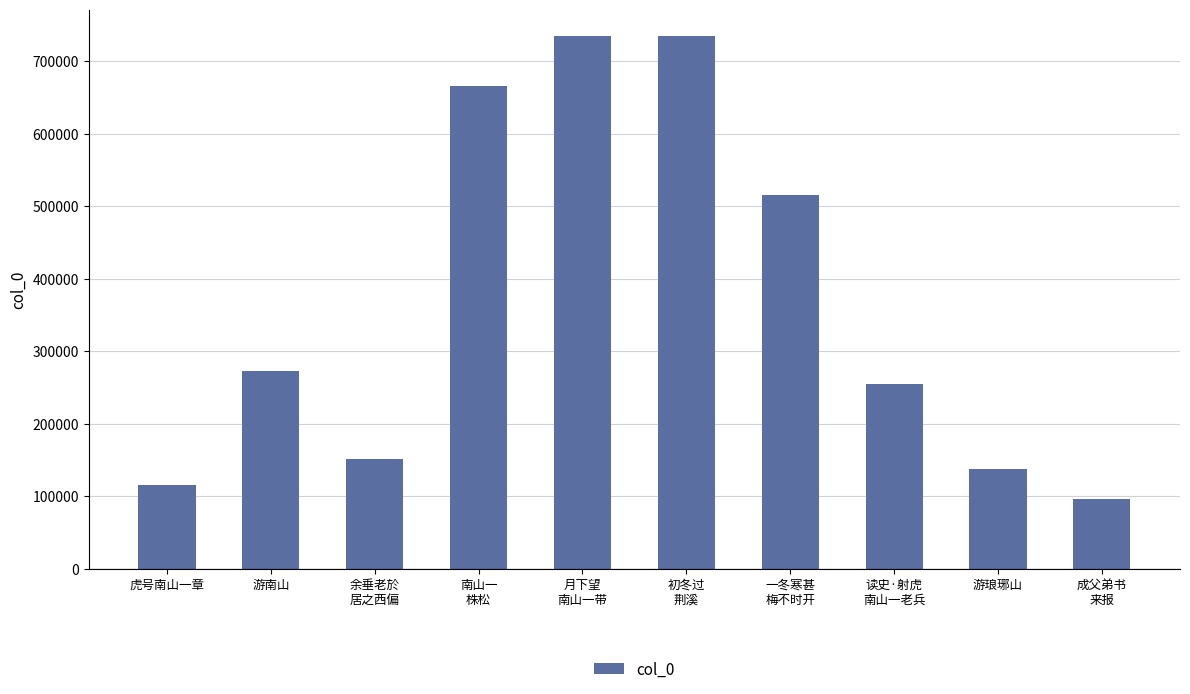

The chart shows a value of 75395 at 虎号南山一章. True or false?

False